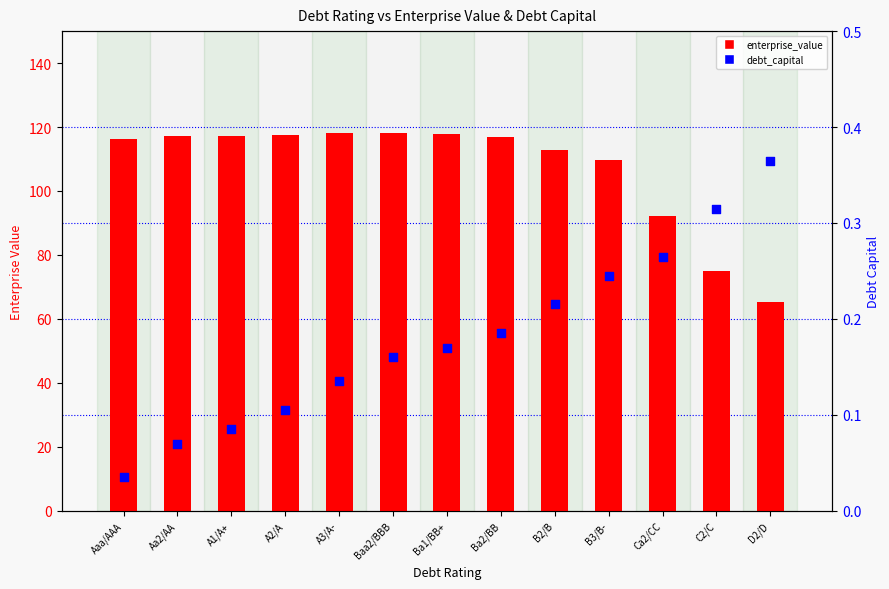

What is the total value across all series at C2/C?

75.4